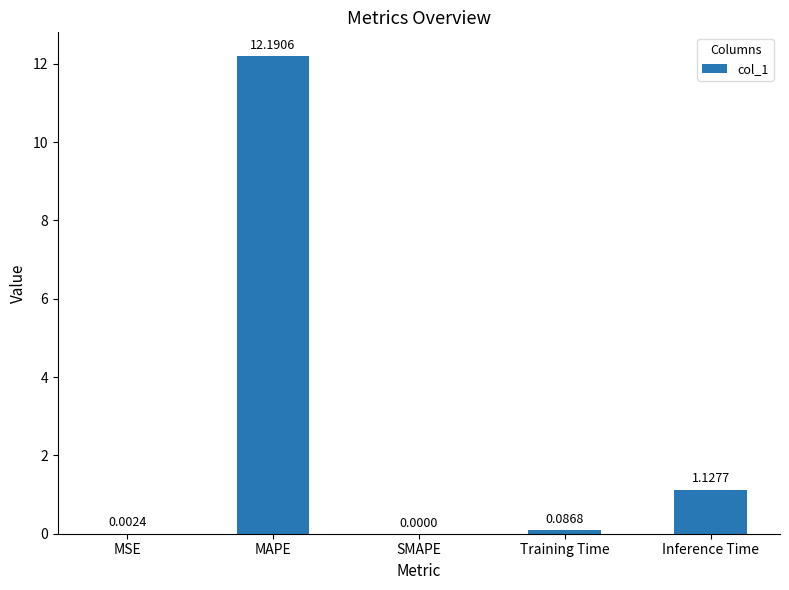

Which category has the highest value across all series?

MAPE